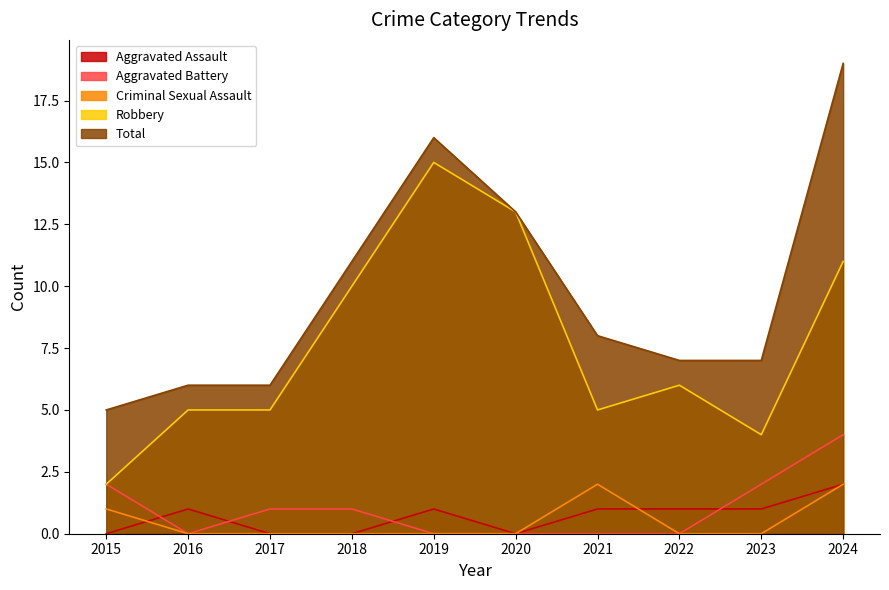

What is the maximum value shown in the chart?

19